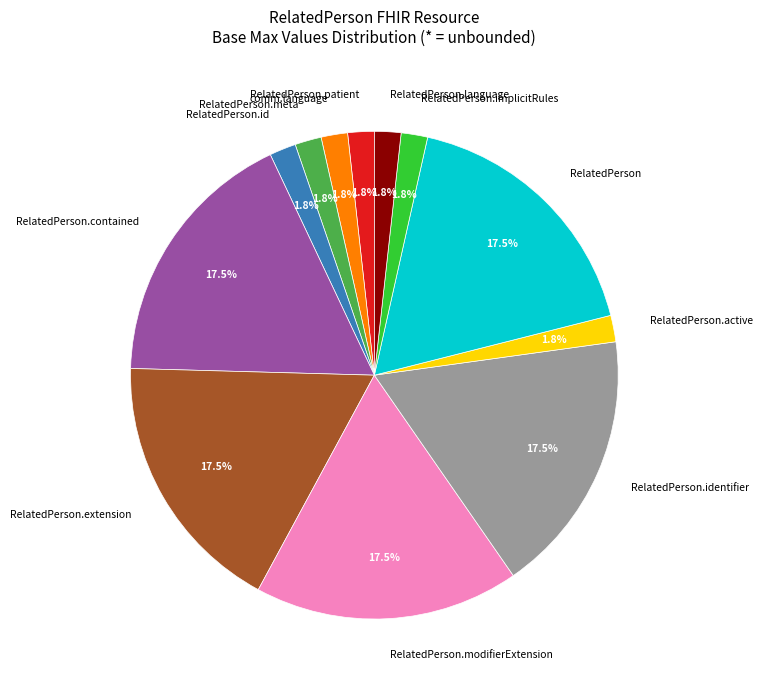

Count the number of slices in the pie.

12